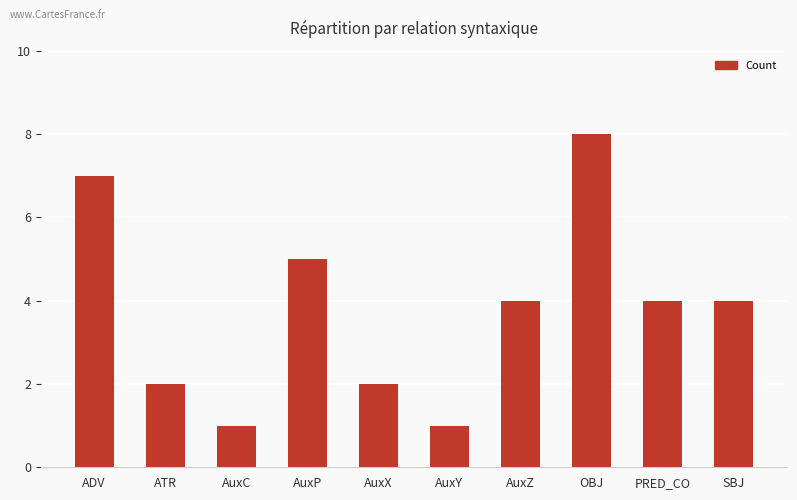

What value does the data have at AuxP?

5